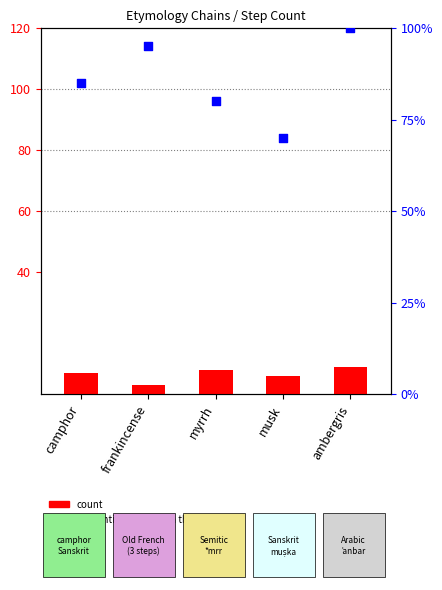

Which series has the largest total across all categories?

percentile rank within the sample